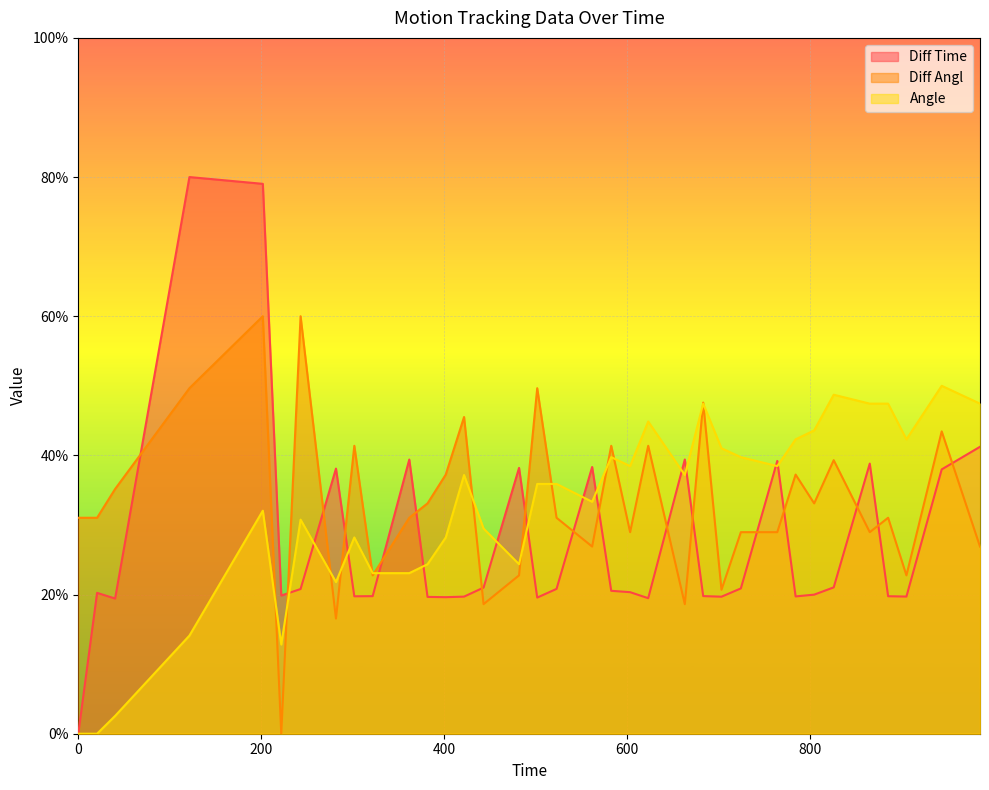

The Diff Time series shows 39.4 at 663.26. True or false?

True